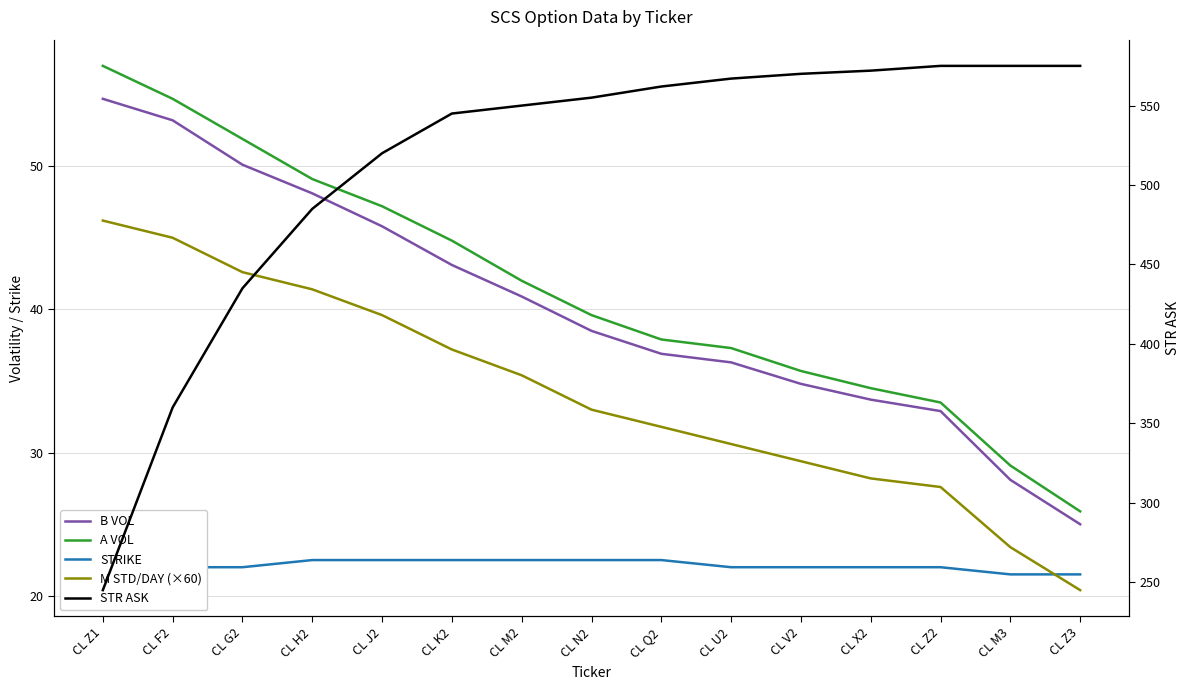

List the labels in order of B VOL value, smallest first.

CL Z3, CL M3, CL Z2, CL X2, CL V2, CL U2, CL Q2, CL N2, CL M2, CL K2, CL J2, CL H2, CL G2, CL F2, CL Z1